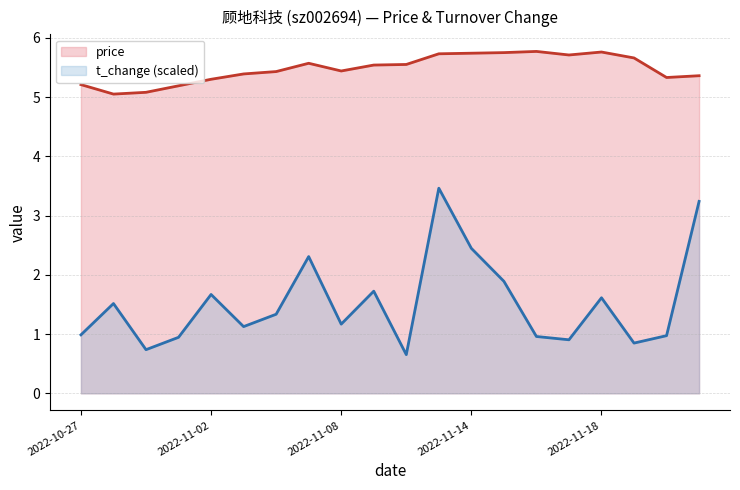

What is the label of the 8th point from the right?

2022-11-14